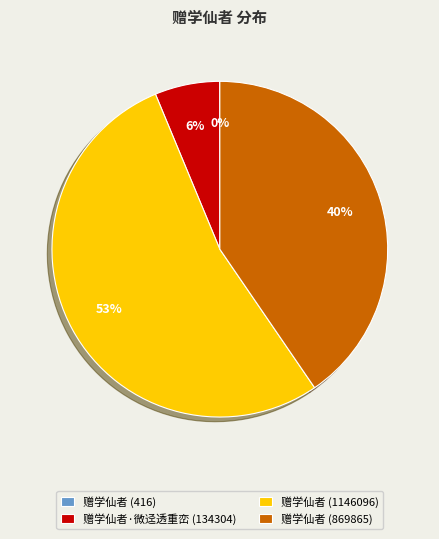

Which slice is the largest?

赠学仙者 (1146096)